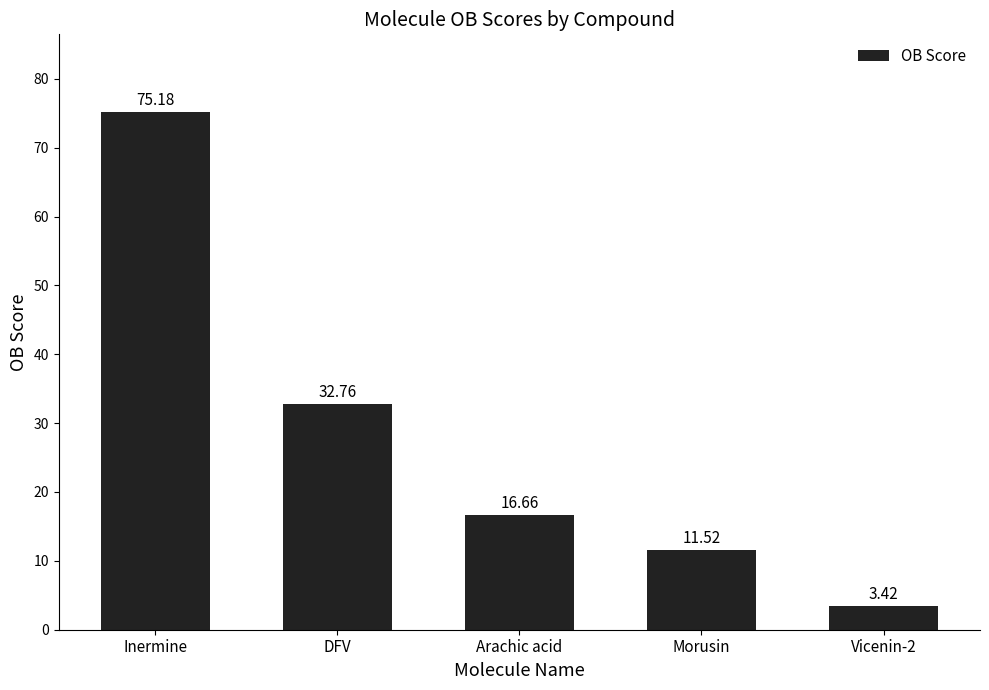

List the labels in order of value, smallest first.

Vicenin-2, Morusin, Arachic acid, DFV, Inermine